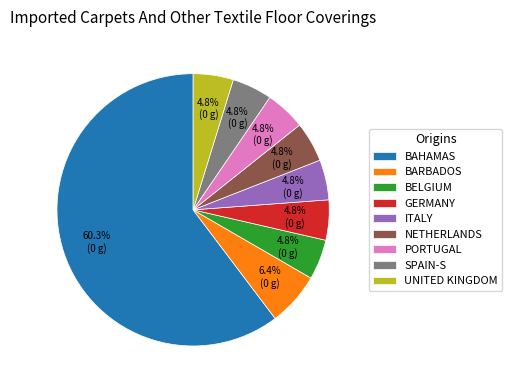

Which category has the biggest portion of the pie?

BAHAMAS